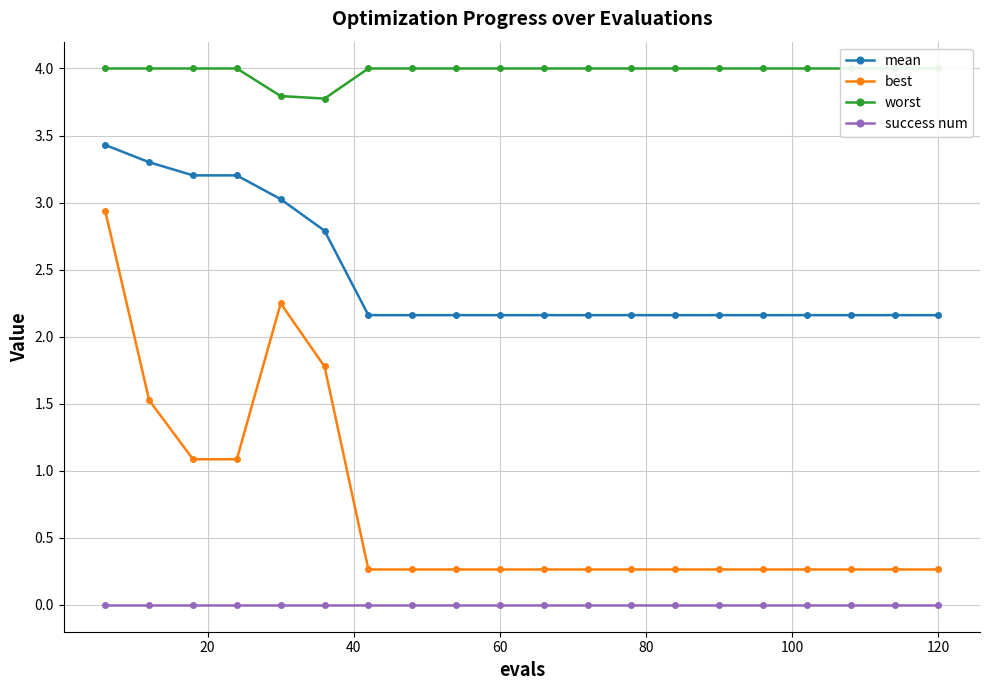

True or false: best and mean intersect in this chart.

False